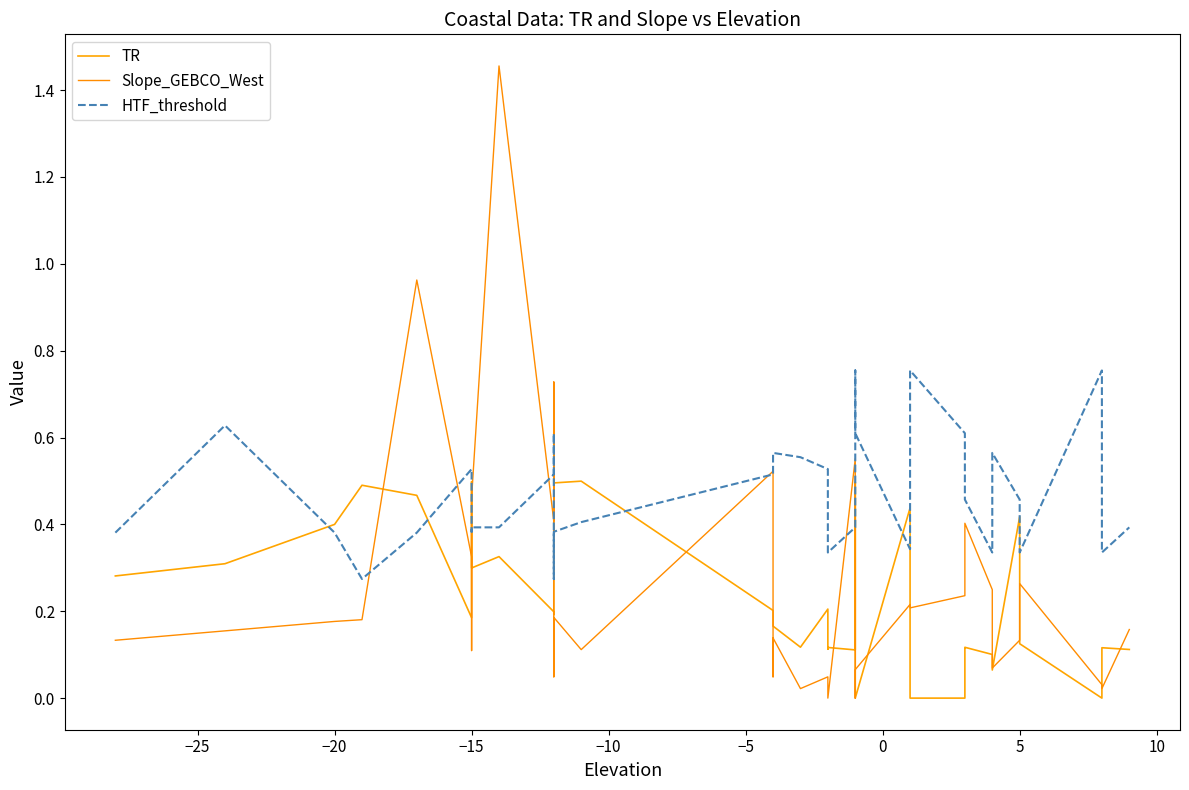

Count the number of data series in this chart.

3